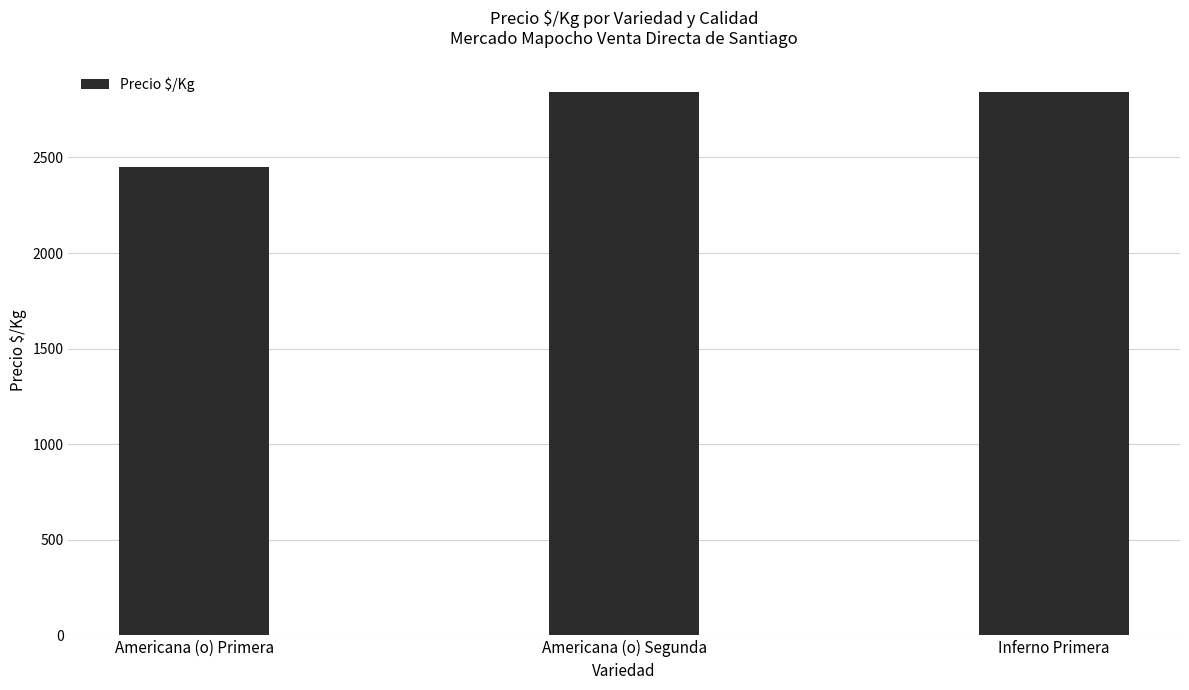

What is the ratio of the value at Americana (o) Primera to the value at Inferno Primera?

0.9